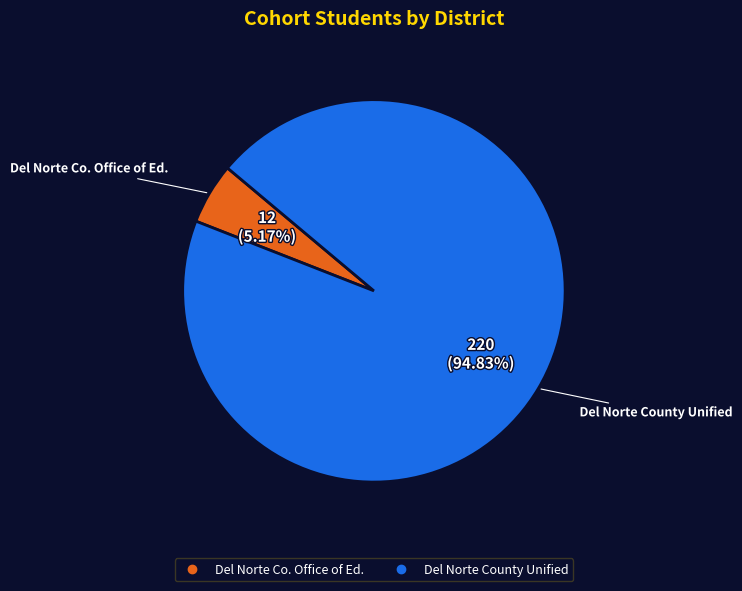

How many segments does this pie chart have?

2